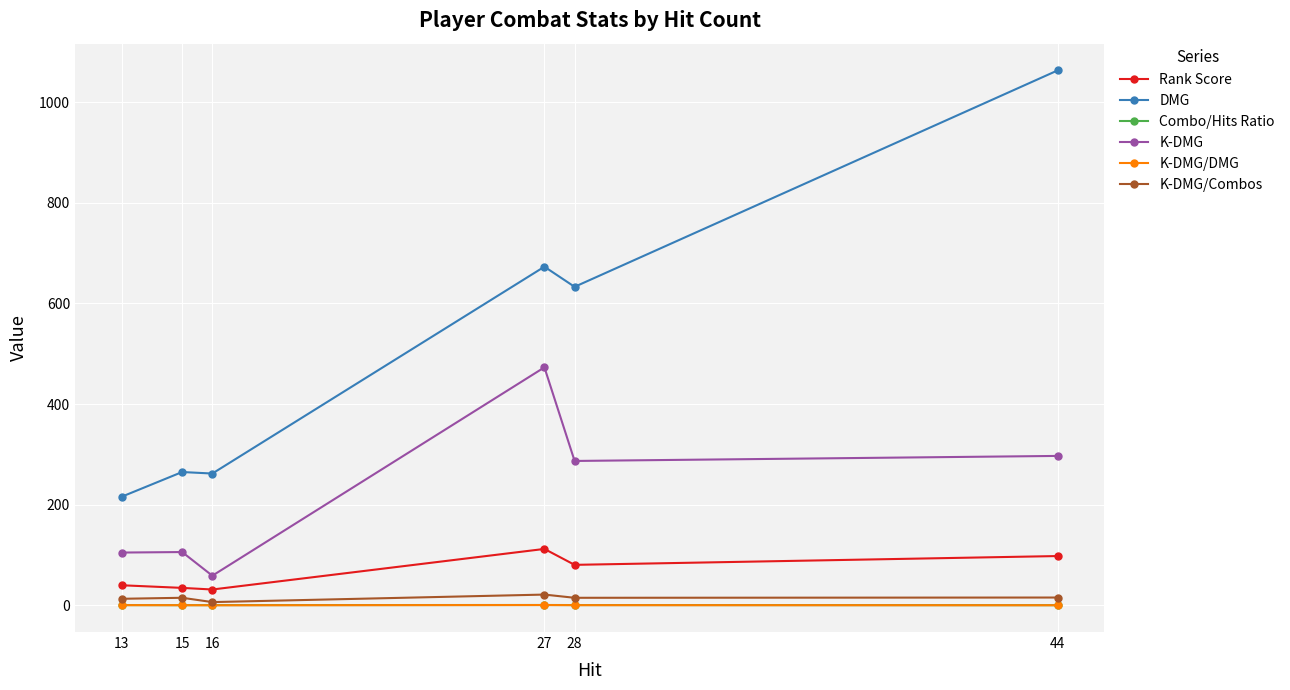

The K-DMG series shows 418.7 at 44. True or false?

False